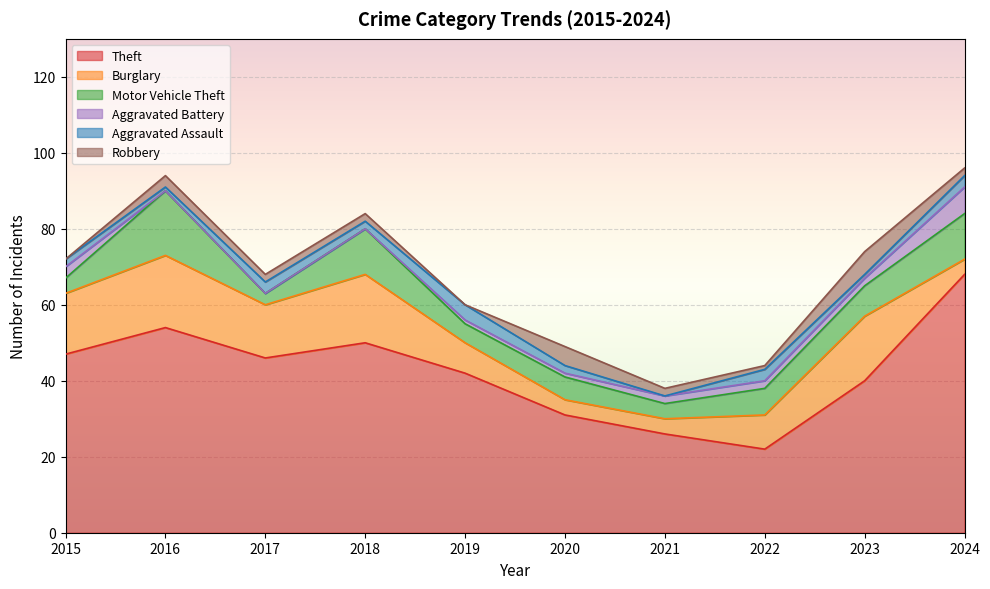

List the labels in order of Aggravated Battery value, largest first.

2024, 2015, 2021, 2022, 2023, 2019, 2020, 2016, 2017, 2018